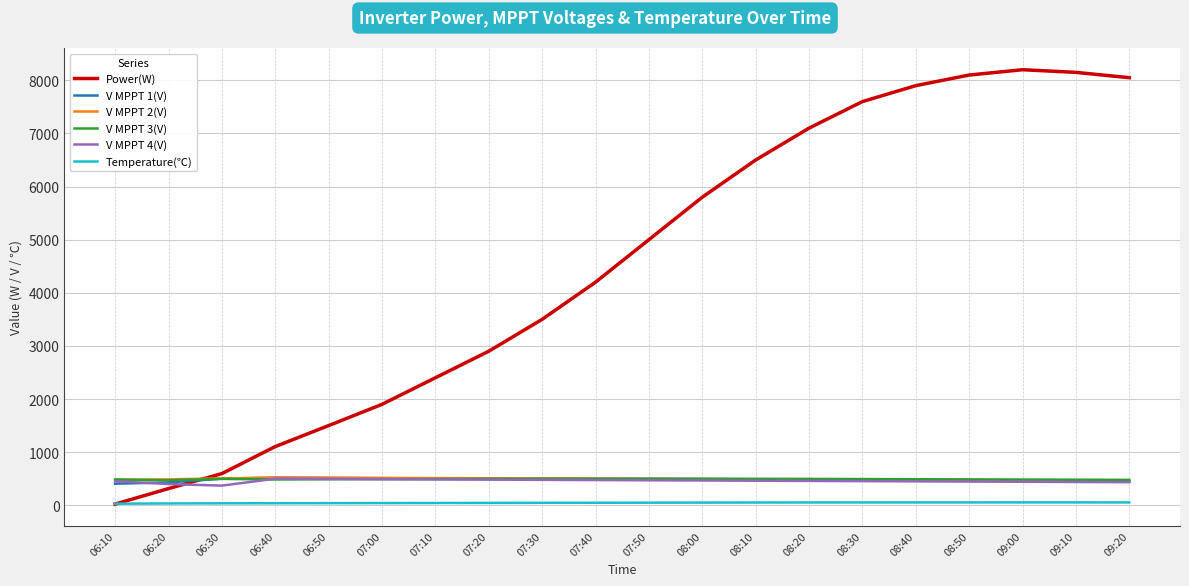

The Temperature(℃) series shows 44.0 at 07:20. True or false?

True